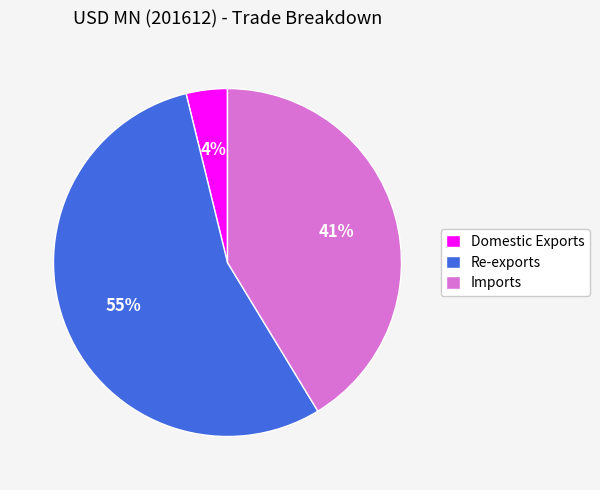

Is the sum of Imports and Domestic Exports greater than half?

No